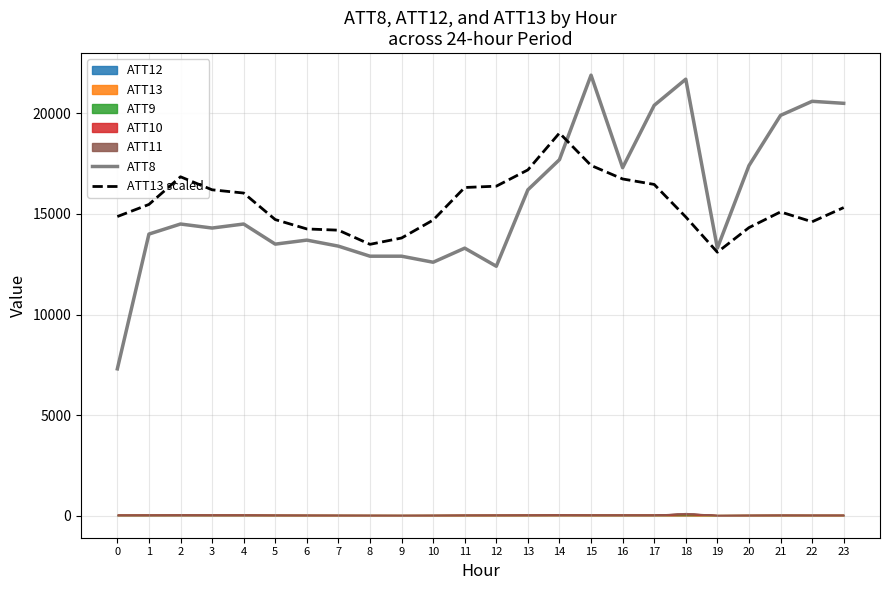

Where is ATT8 nearest to the value 14600?

2